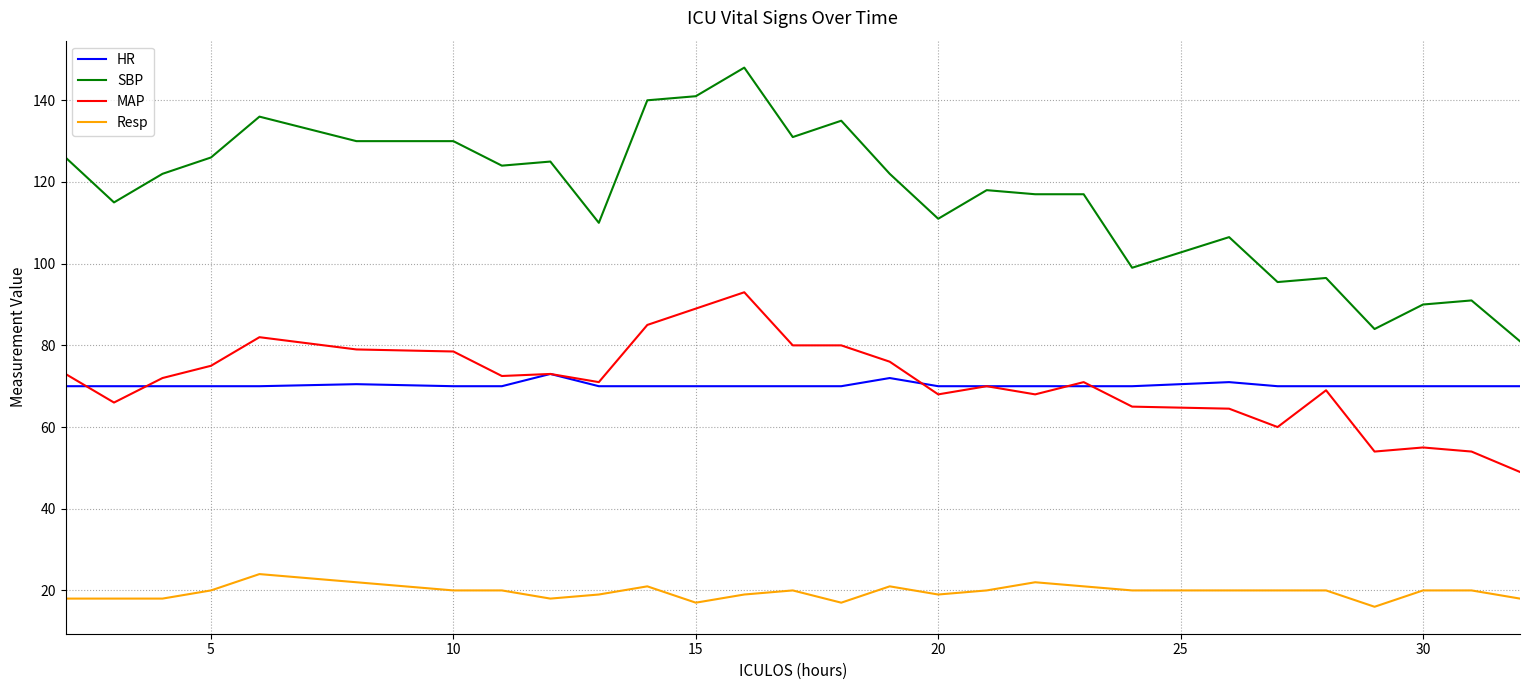

Which series has the largest range (max minus min)?

SBP